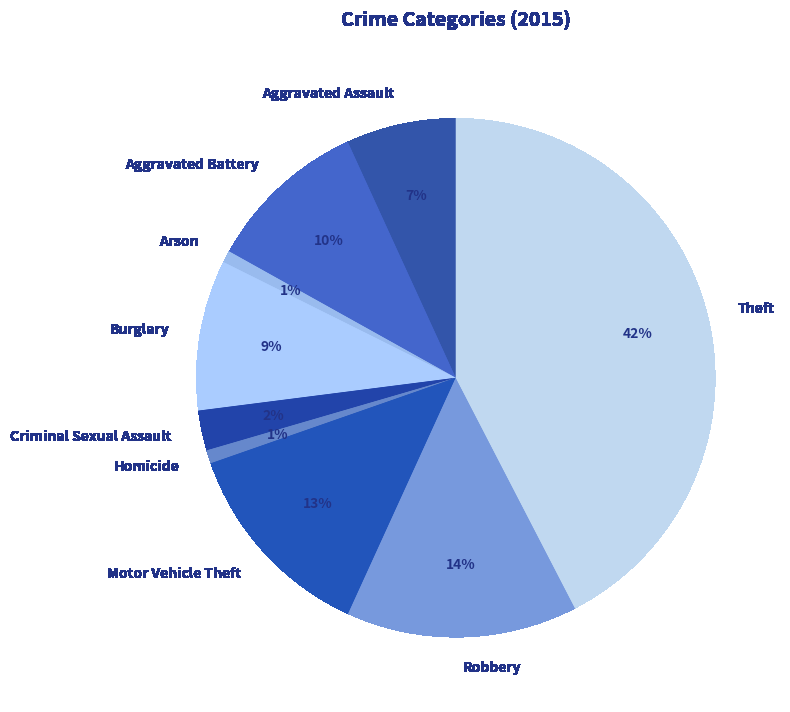

What is the largest slice in the pie chart?

Theft